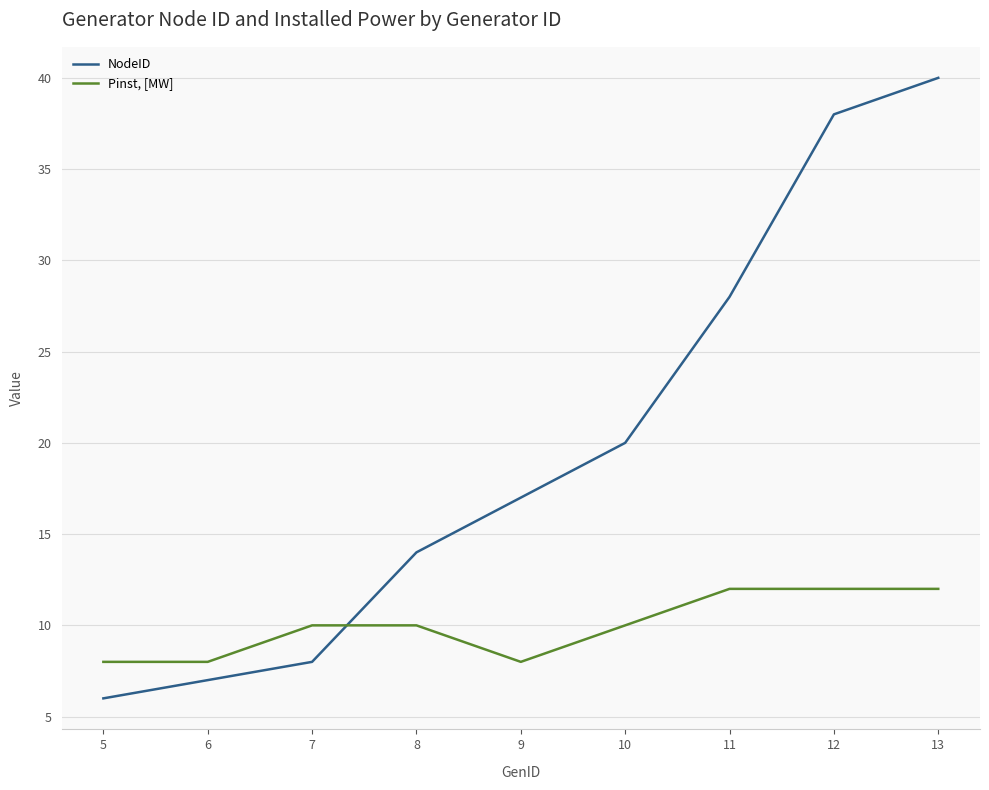

What is the total value across all series at 5?

14